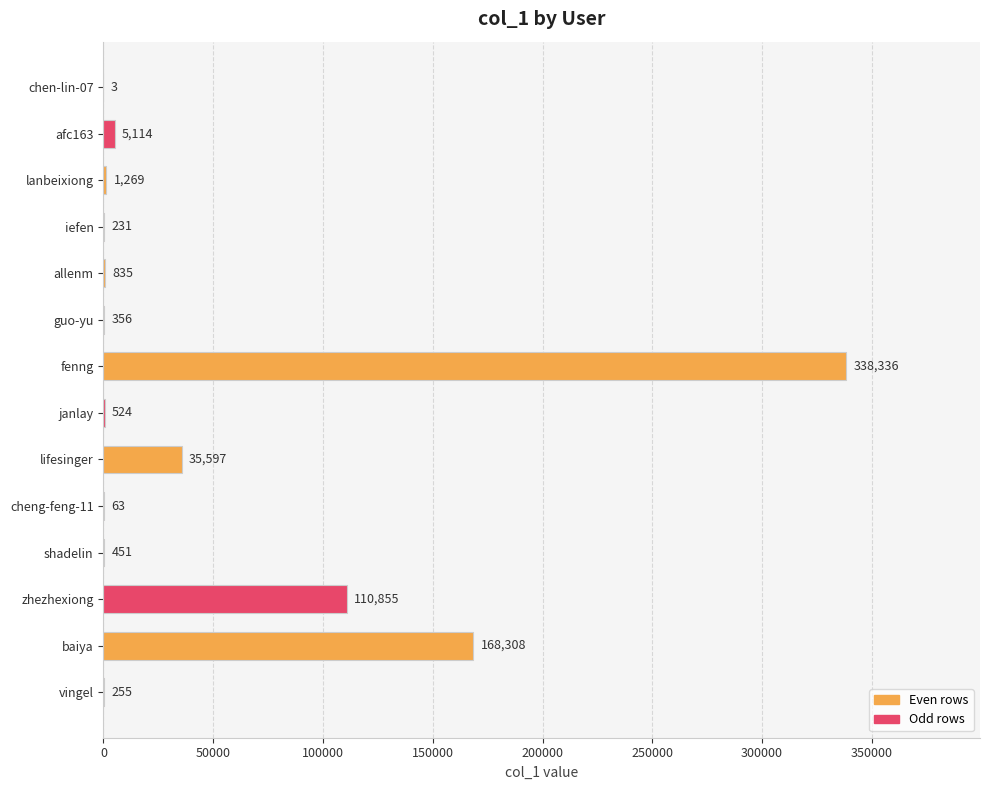

What is the sum of the values at janlay and baiya?

168832